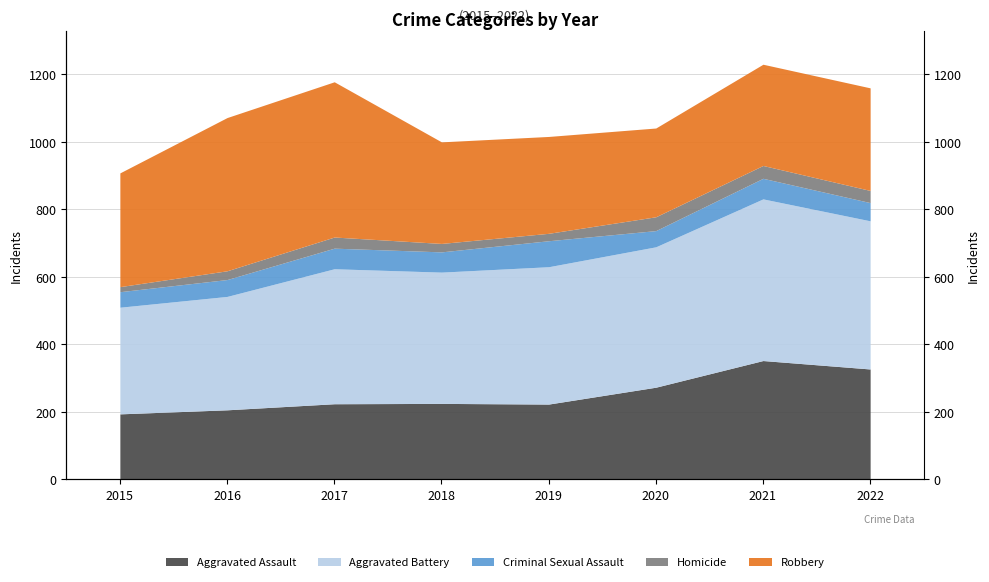

The value of Robbery at 2022 is 62. True or false?

False